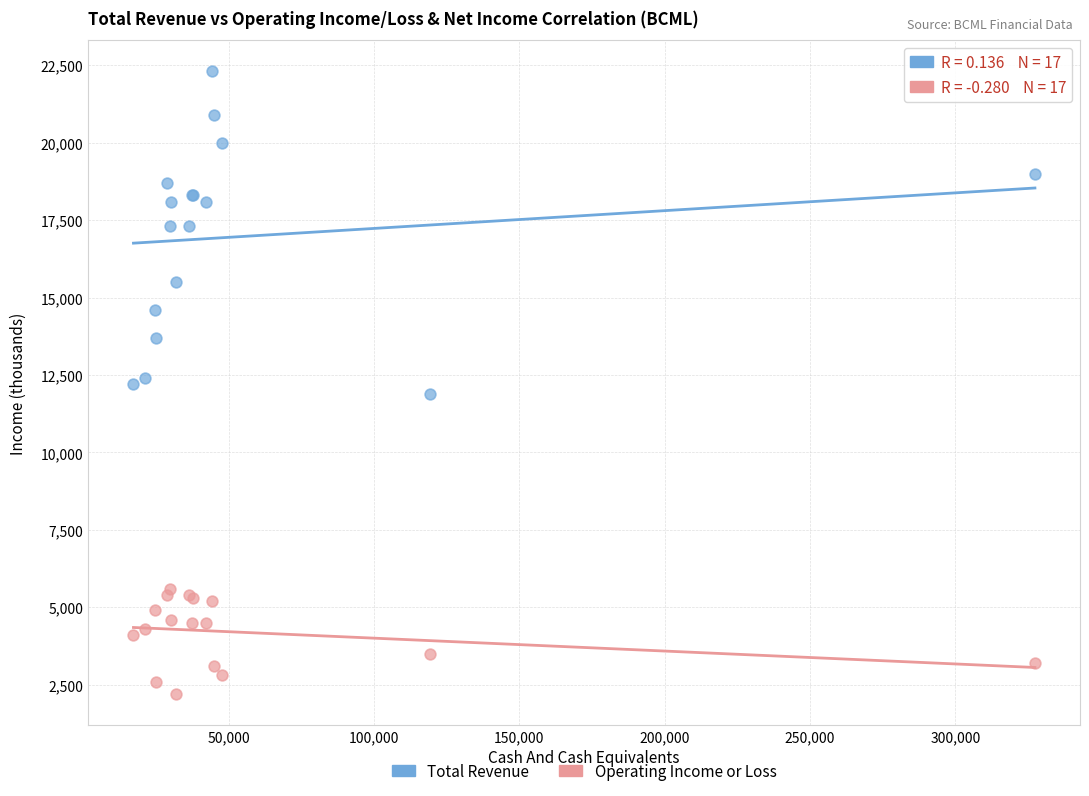

Which series contains the lowest Y value?

Operating Income or Loss